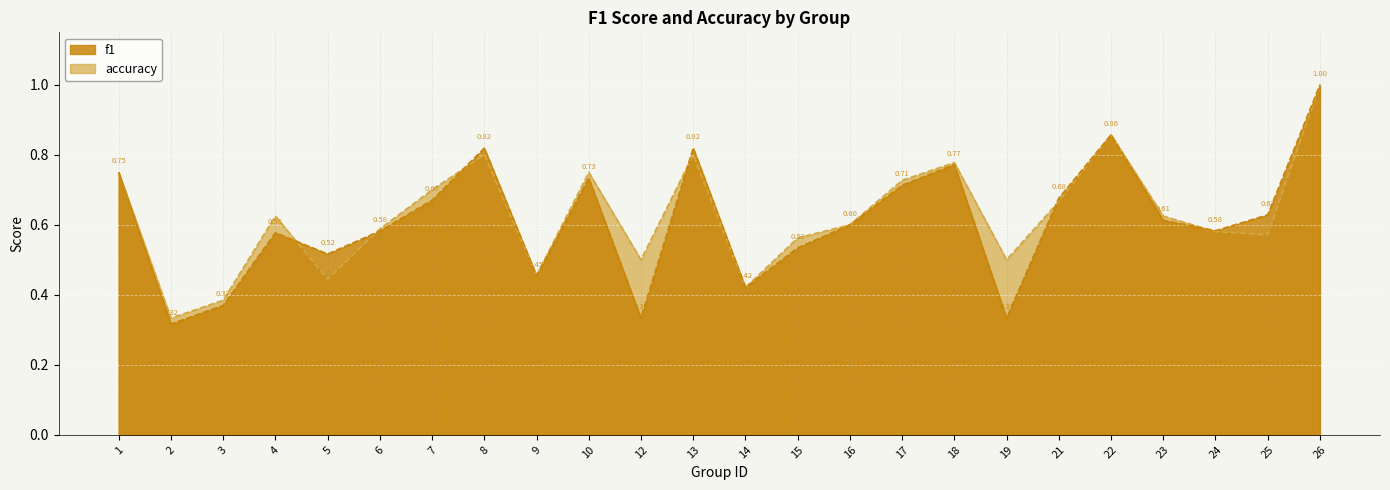

True or false: accuracy and f1 cross at least once.

True